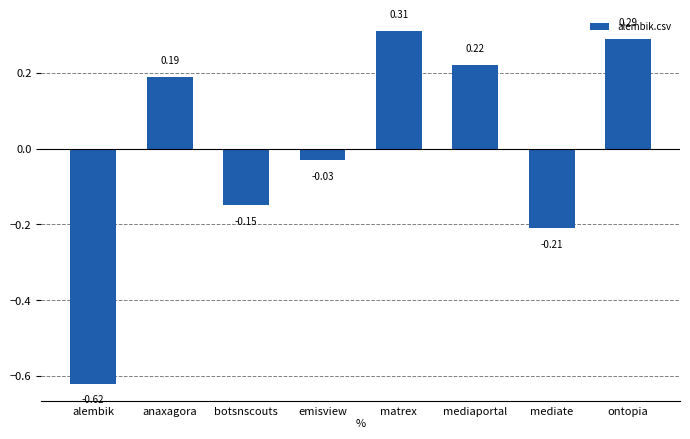

Does the chart contain any negative values?

Yes